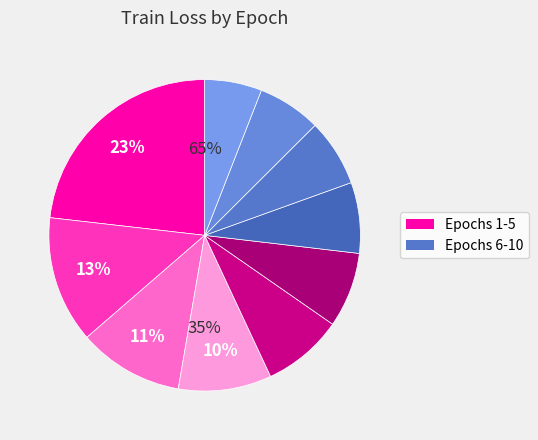

The 8 slice represents 7% of the pie. True or false?

True